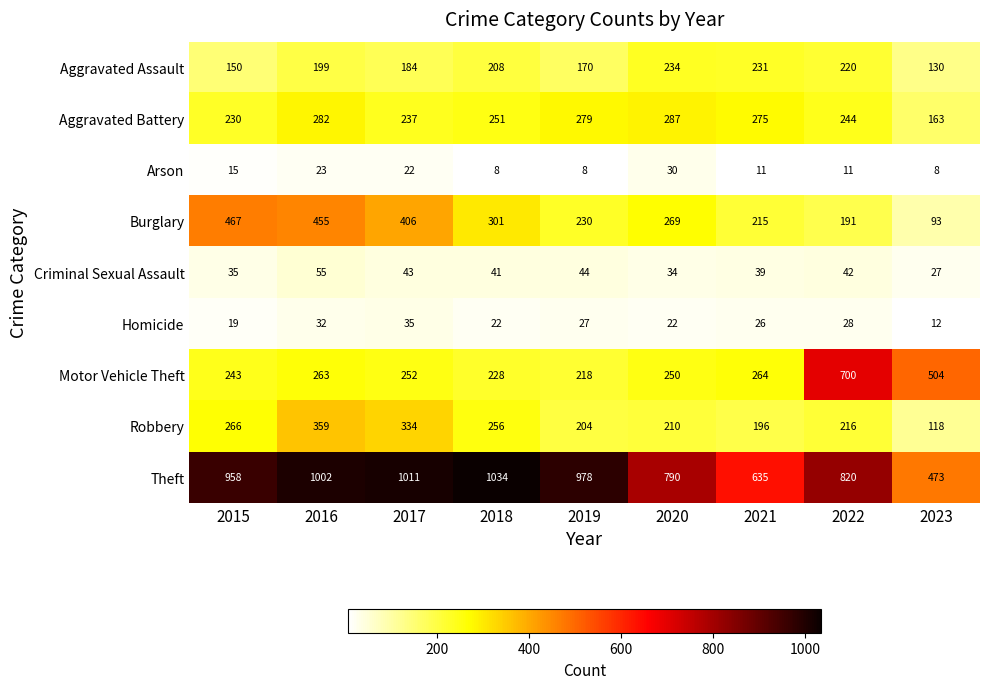

At which label is Burglary closest to 280?

2020